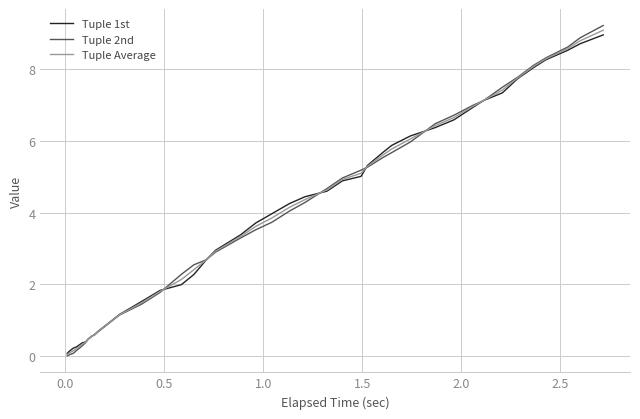

Rank the series by their maximum value, from highest to lowest.

Tuple 2nd, Tuple Average, Tuple 1st